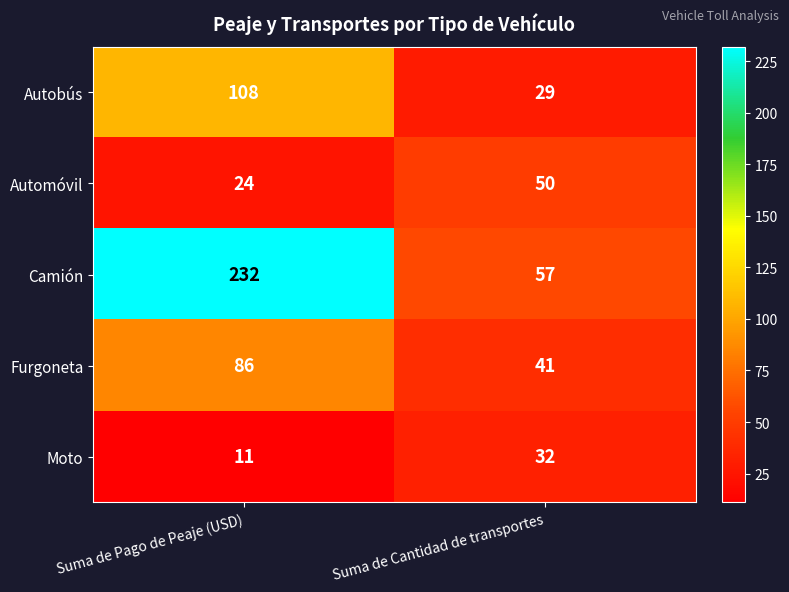

Which series changed the most between Suma de Pago de Peaje (USD) and Suma de Cantidad de transportes?

Camión